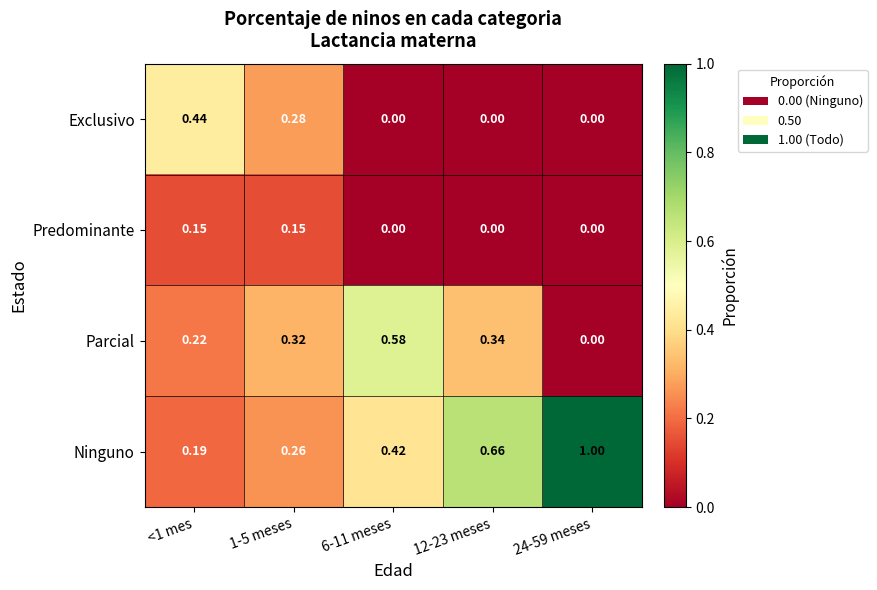

Which series changed the most between 1-5 meses and 6-11 meses?

Exclusivo